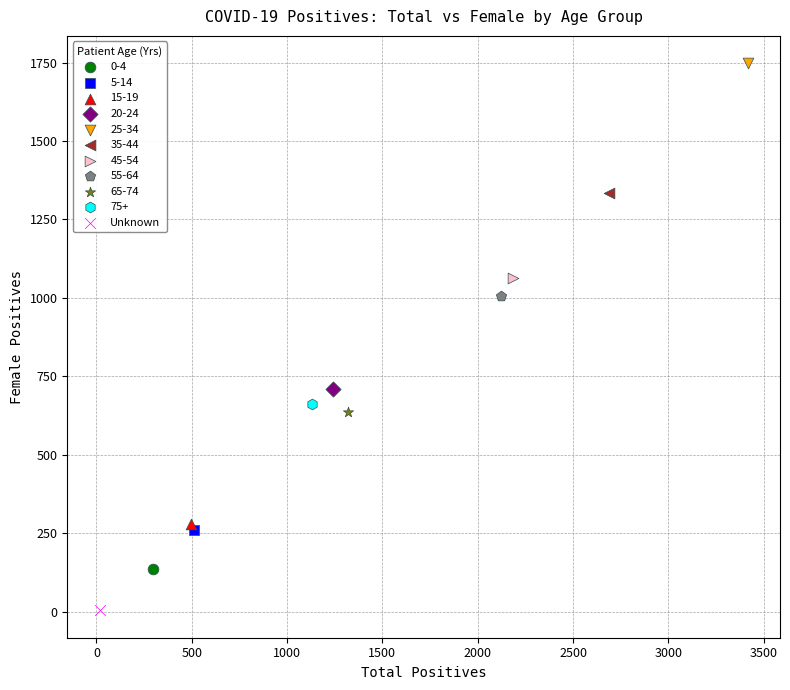

Which series contains the lowest Y value?

Unknown